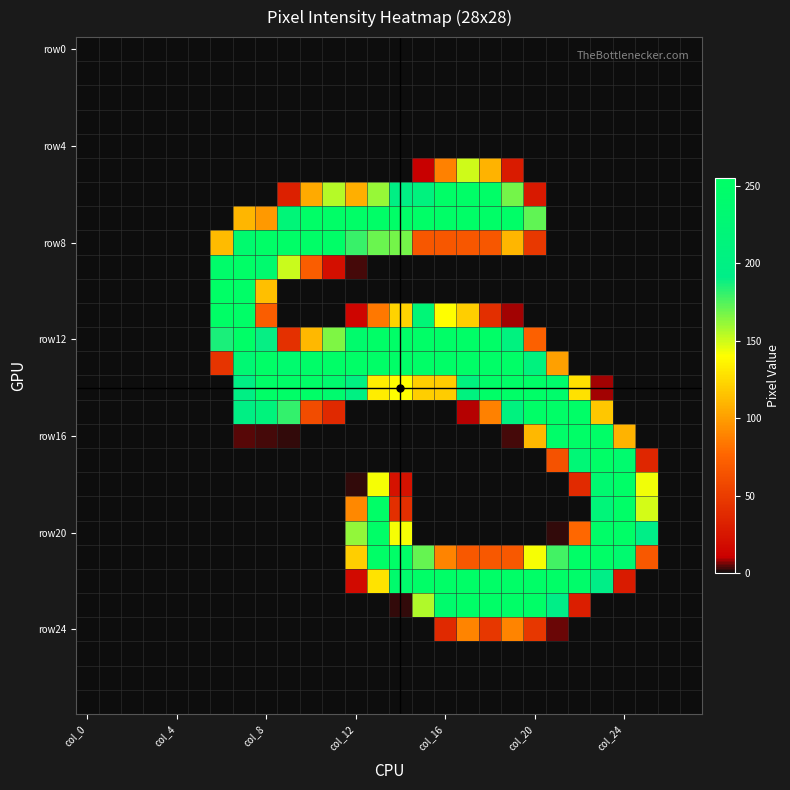

How many data points does each series have?

28